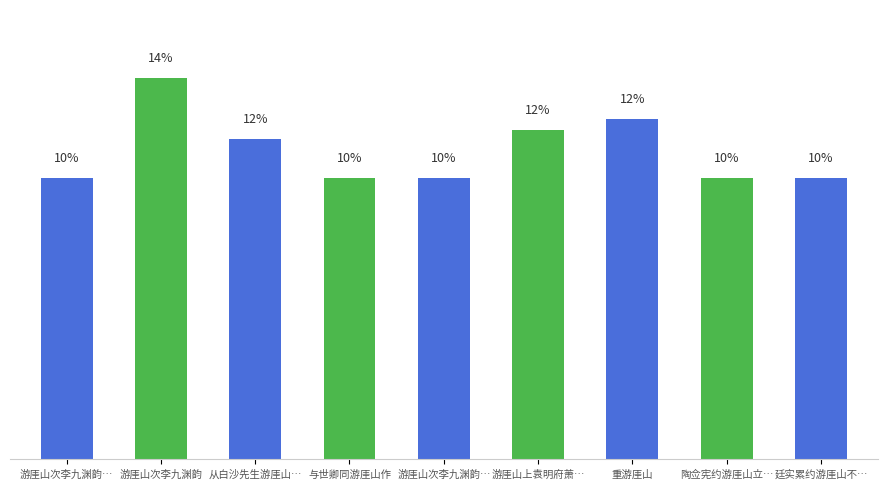

The chart shows a value of 12.3 at 重游厓山. True or false?

True